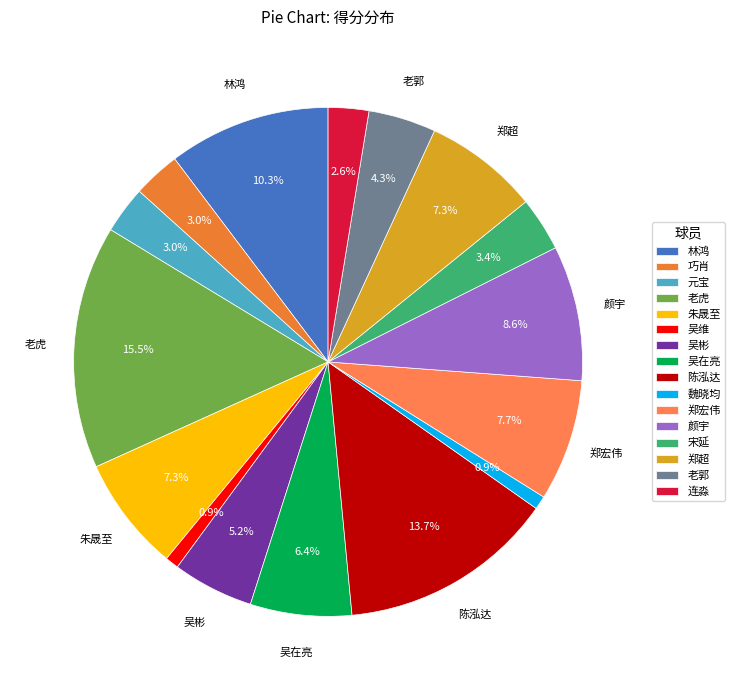

What portion of the pie excludes 陈泓达?

86.3%